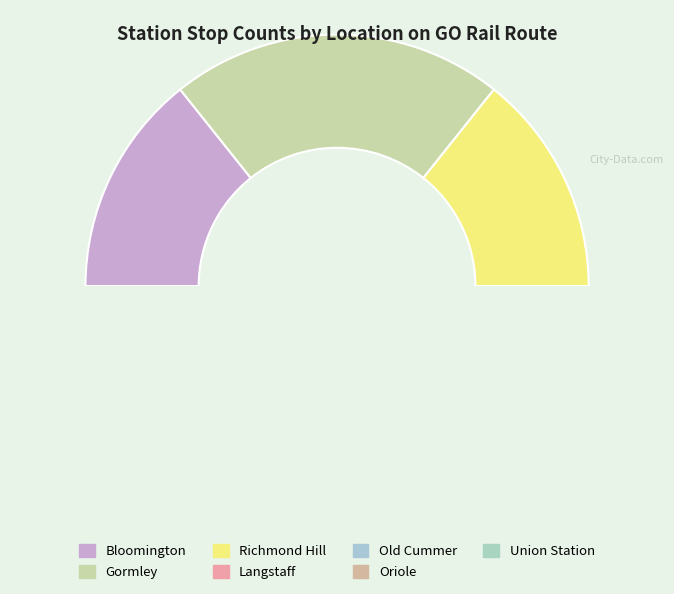

Which slice is the smallest?

Union Station